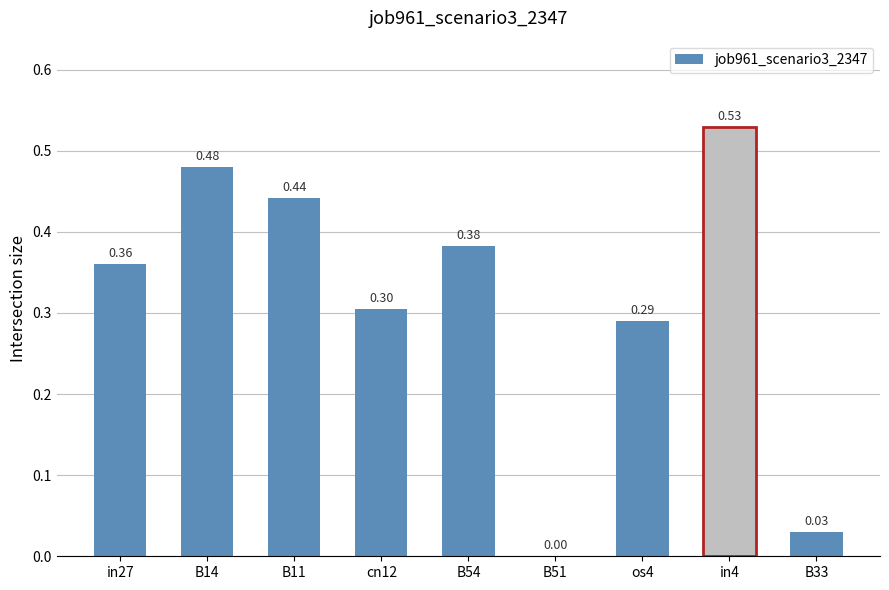

What is the sum of all values?

2.8